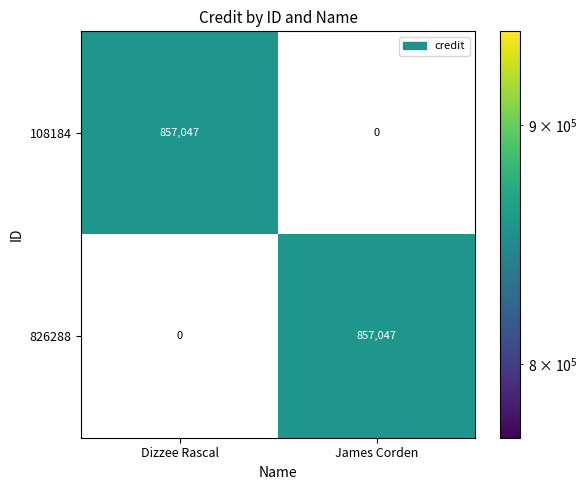

What is the total value across all series at Dizzee Rascal?

857047